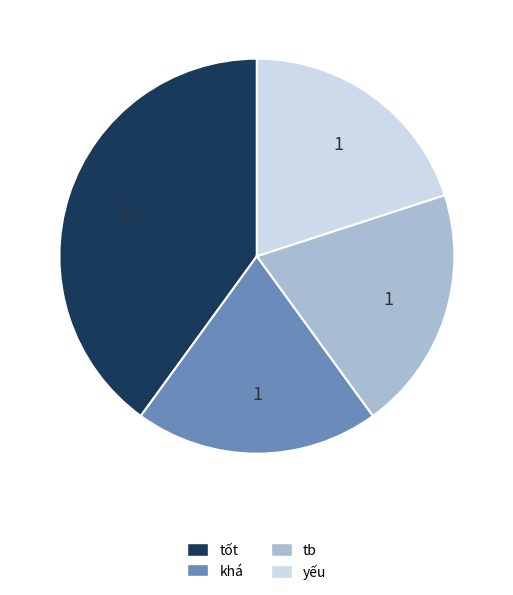

Which has a higher value, tb or tốt?

tốt